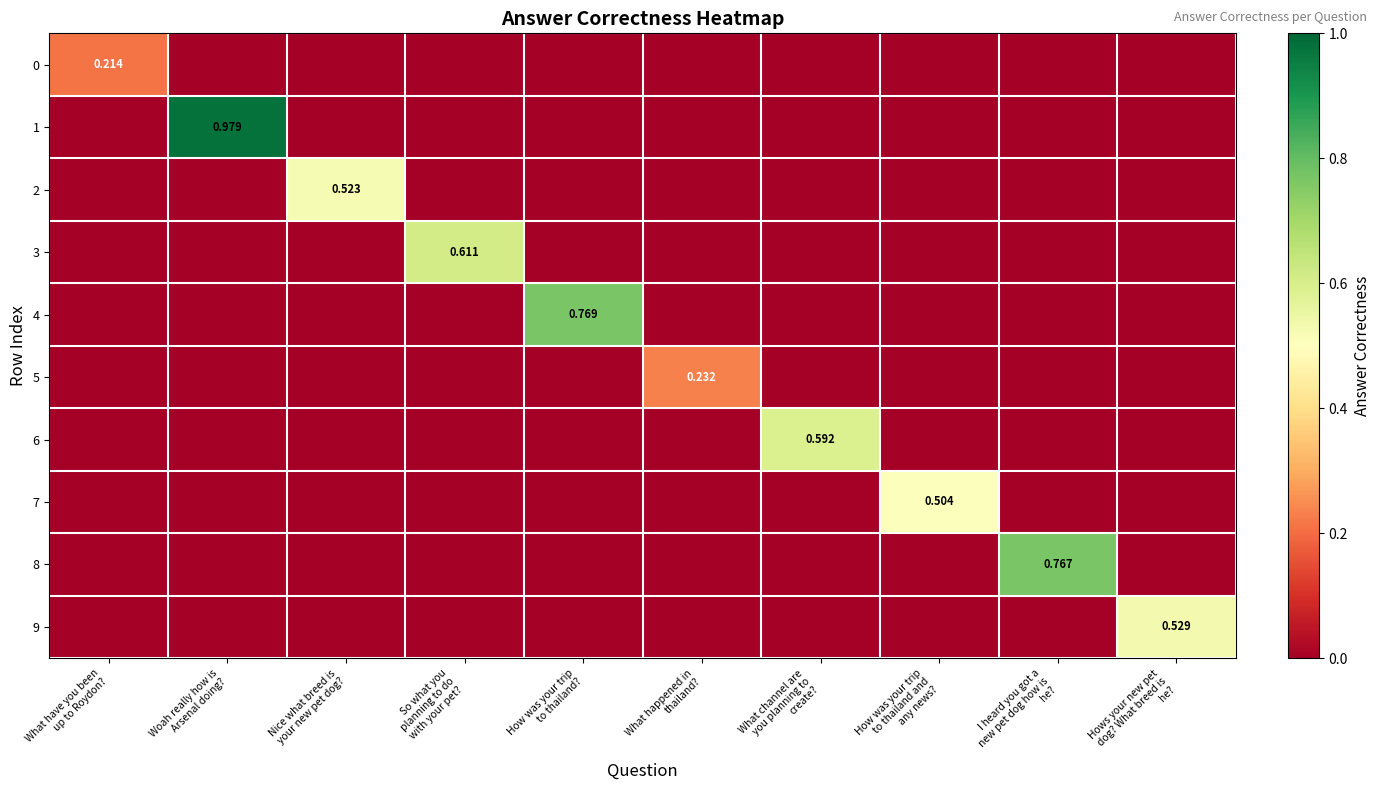

At how many categories does at least one series exceed 0?

10